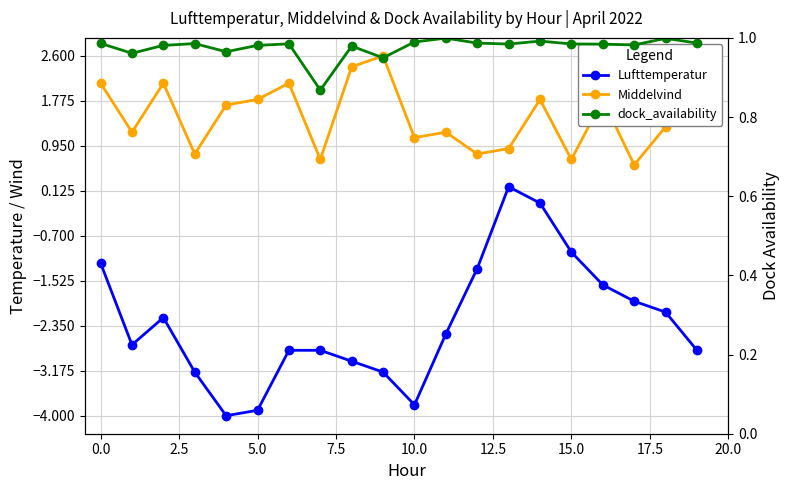

What is the sum of all dock_availability values?

19.5